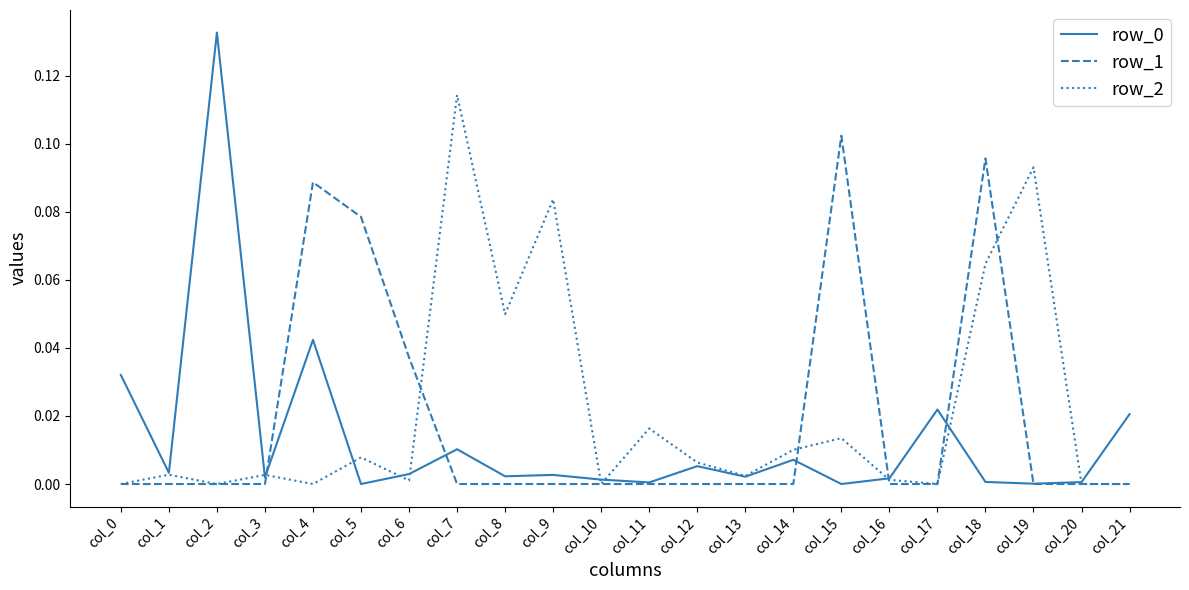

At which category does the chart reach its peak across all series?

col_2